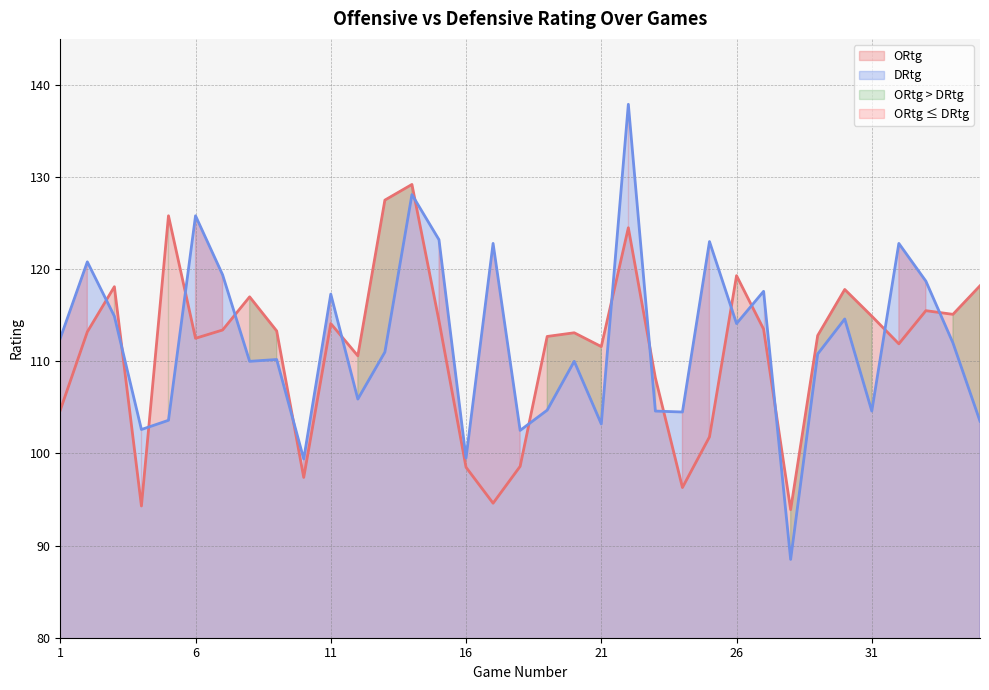

List the labels in order of ORtg value, largest first.

14, 13, 5, 22, 26, 35, 3, 30, 8, 33, 34, 31, 15, 11, 27, 7, 9, 2, 20, 29, 19, 6, 32, 21, 12, 23, 1, 25, 18, 16, 10, 24, 17, 4, 28